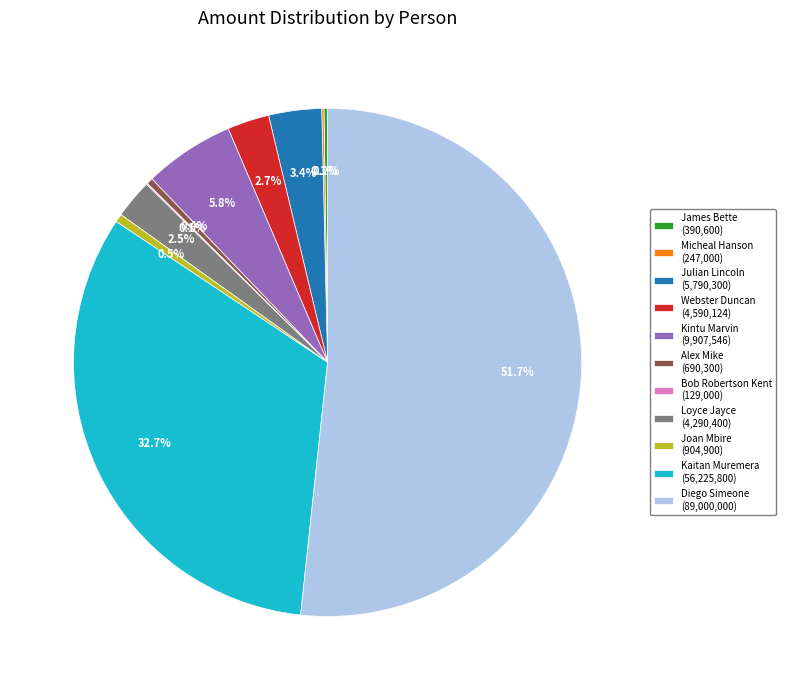

Which has a higher value, Julian Lincoln (5,790,300) or Webster Duncan (4,590,124)?

Julian Lincoln (5,790,300)